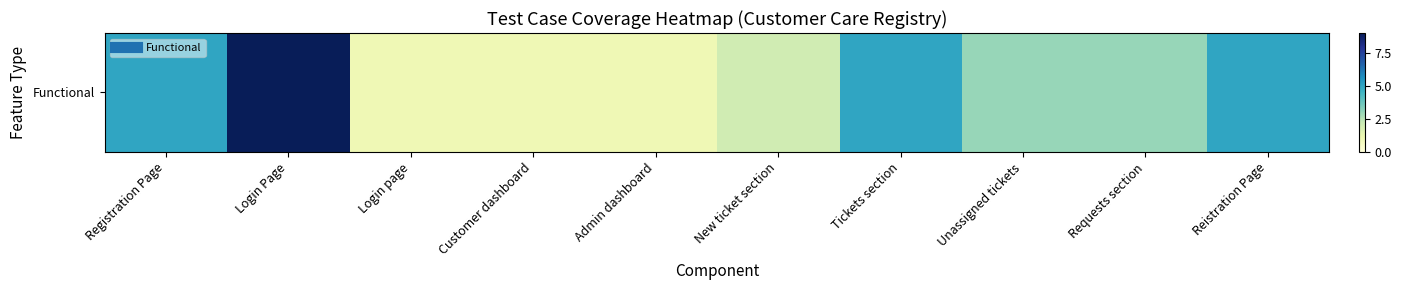

How many data points are above 3?

4